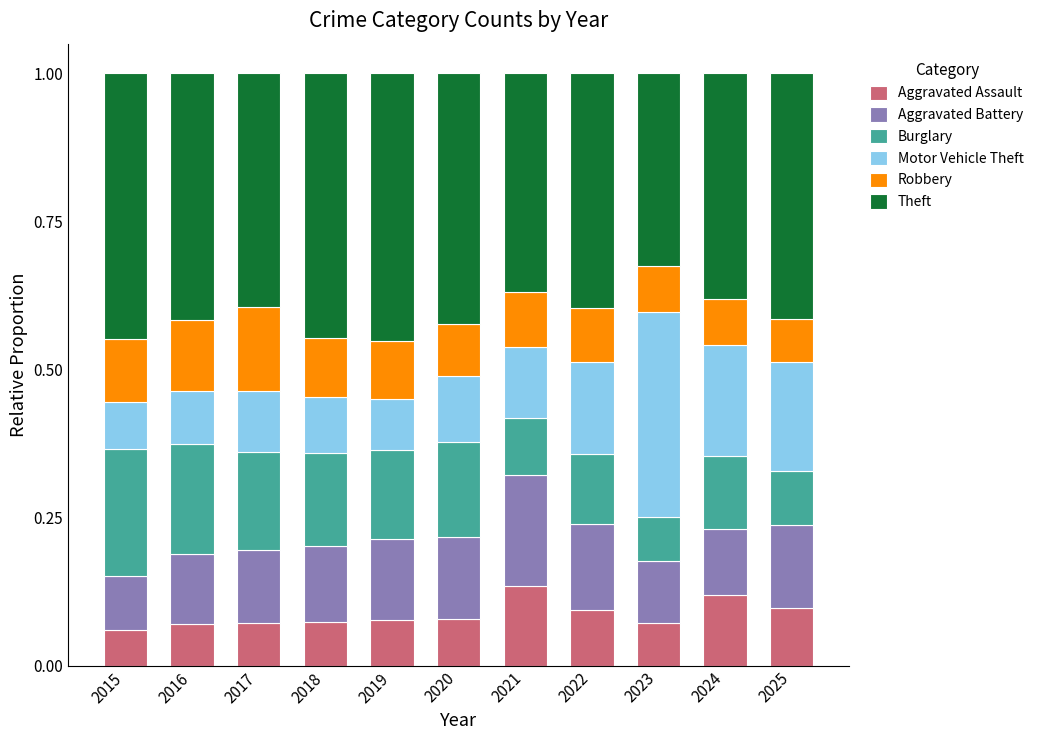

Does the chart contain stacked bars?

Yes